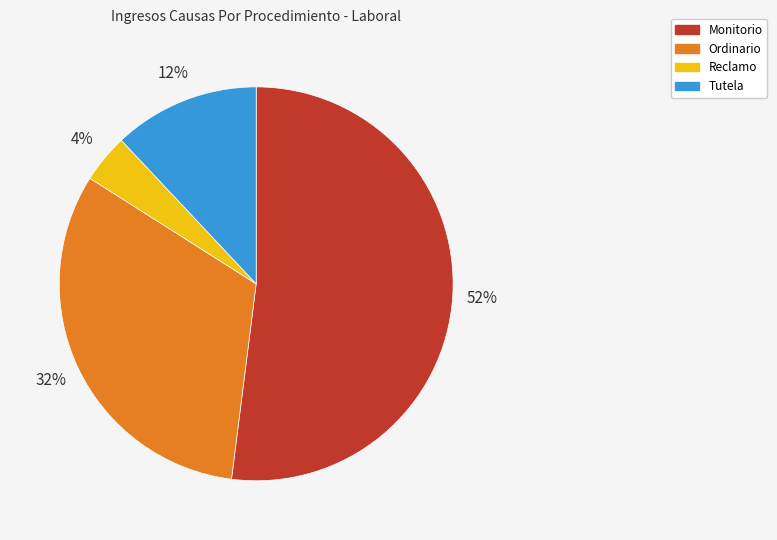

Is the sum of Ordinario and Tutela greater than half?

No